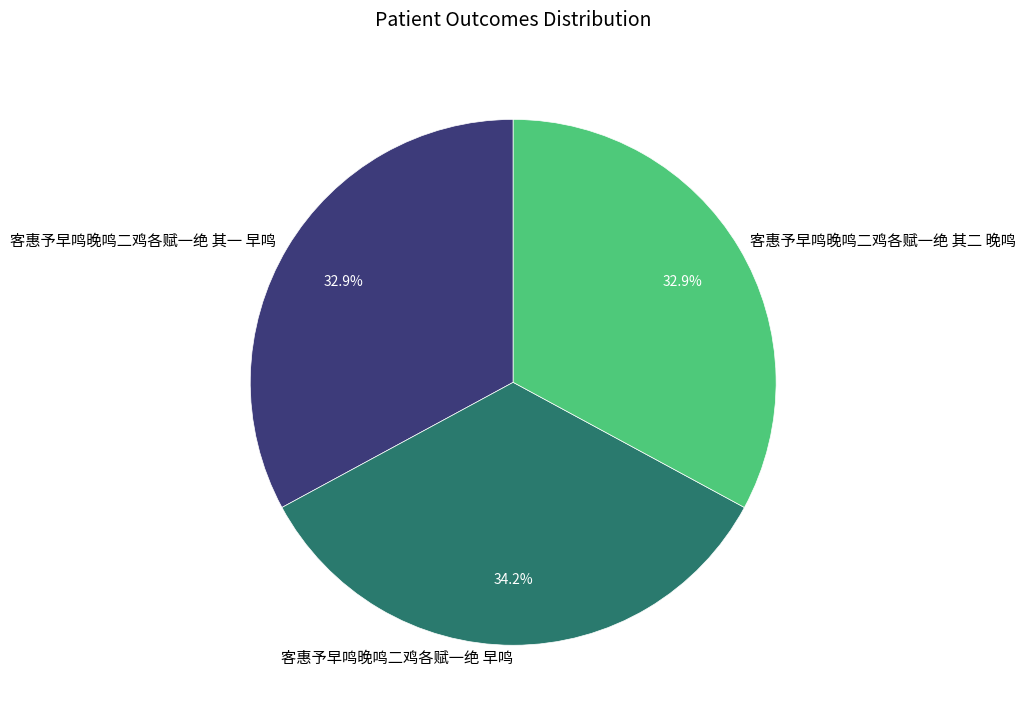

Which has a higher value, 客惠予早鸣晚鸣二鸡各赋一绝 早鸣 or 客惠予早鸣晚鸣二鸡各赋一绝 其一 早鸣?

客惠予早鸣晚鸣二鸡各赋一绝 早鸣